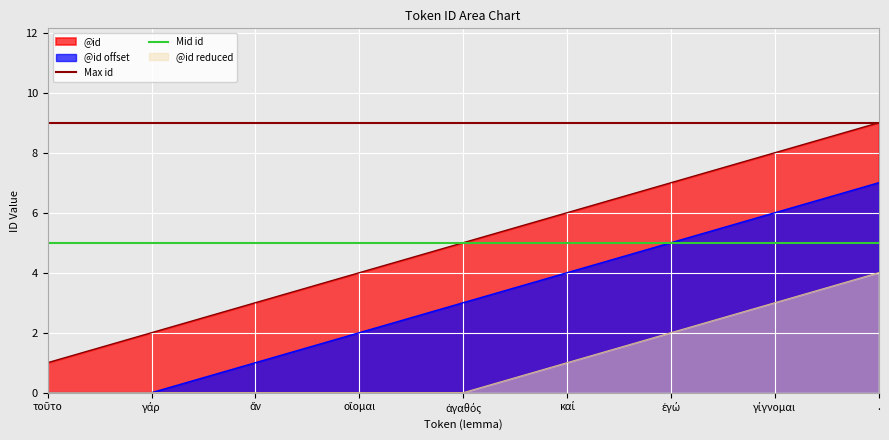

Which has a higher value, ἄν or γάρ?

ἄν